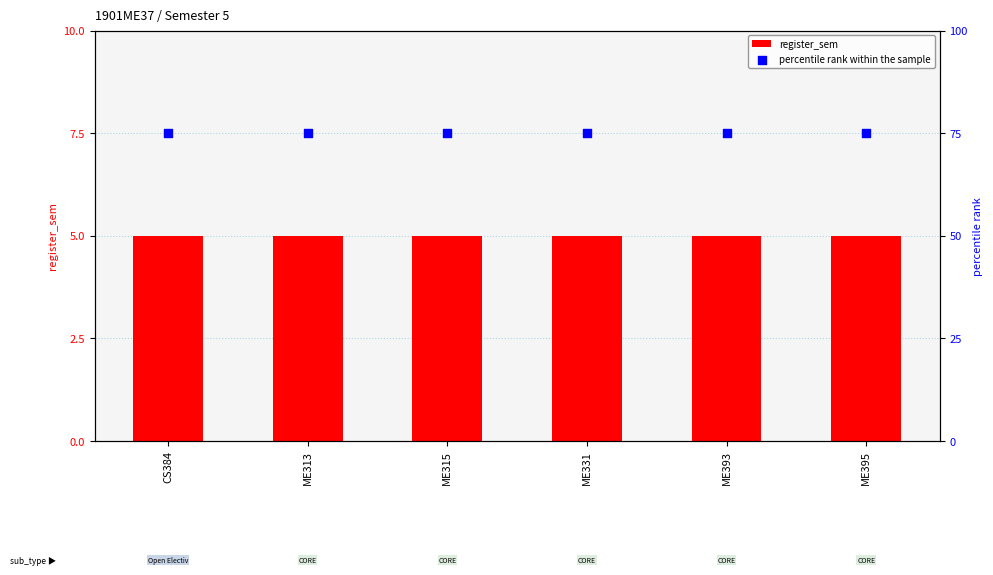

What are all the series names shown in the legend?

register_sem, percentile rank within the sample